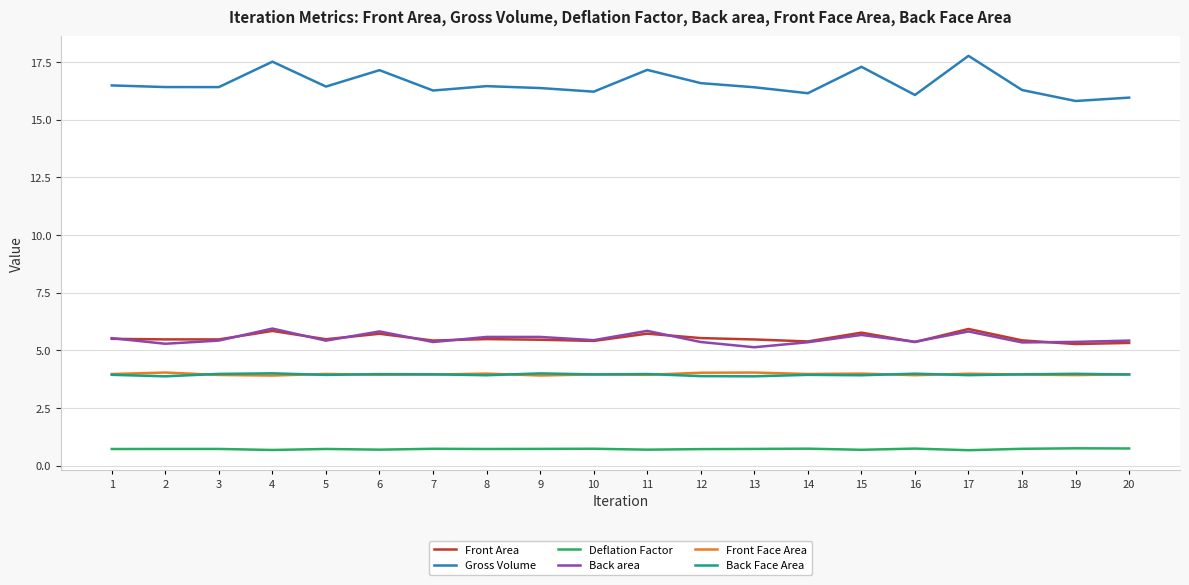

What is the minimum value for Gross Volume?

15.8